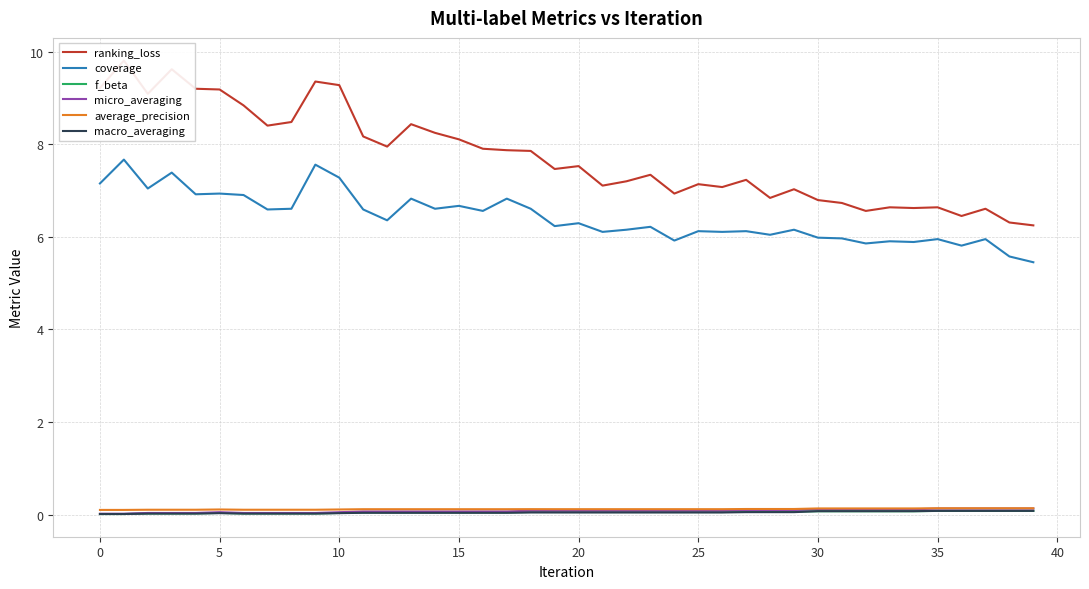

The value of ranking_loss at 32 is 6.6. True or false?

True